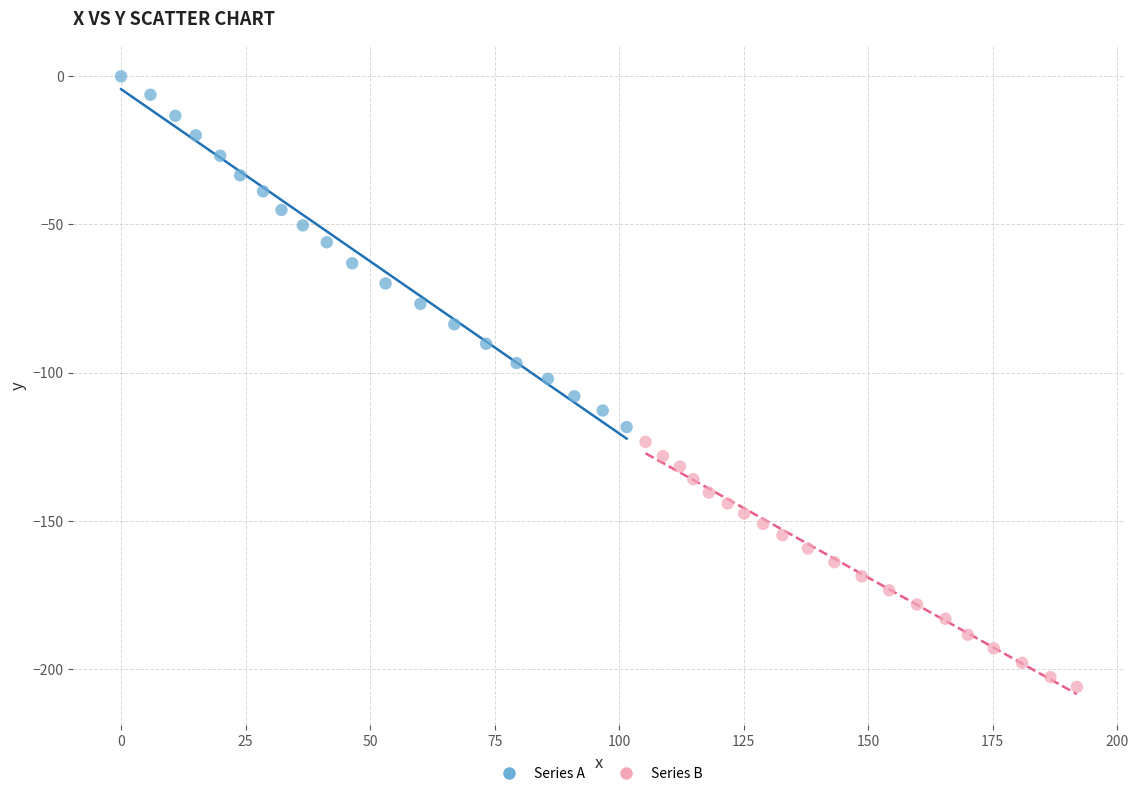

What are all the series names shown in the legend?

Series A, Series B